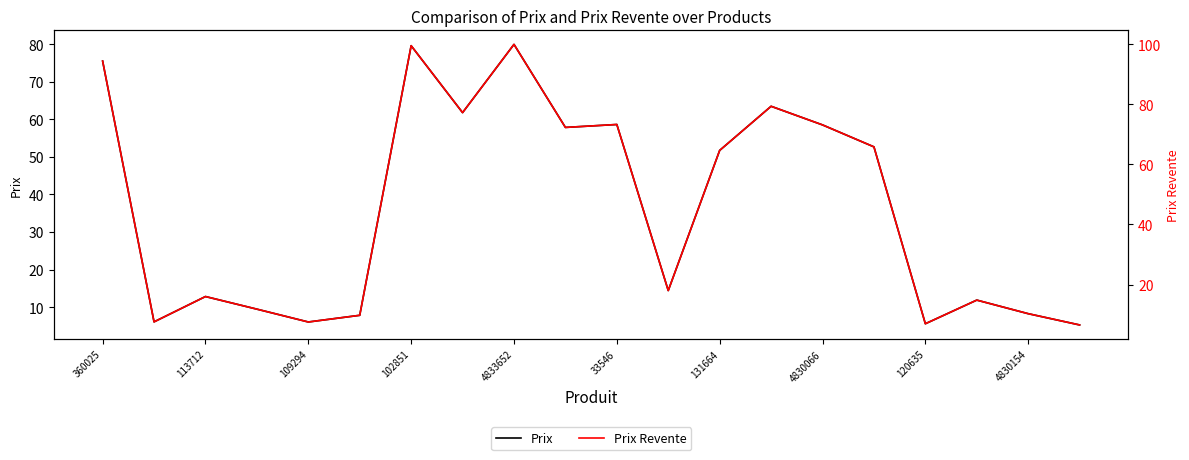

Reading left to right, transcribe all the data shown in this chart.

Prix: 75.5	6.0	12.8	9.4	6.0	7.8	79.6	61.8	80.0	57.9	58.6	14.4	51.7	63.5	58.5	52.7	5.5	11.8	8.2	5.2
Prix Revente: 94.4	7.6	16.0	11.8	7.5	9.8	99.5	77.2	100.0	72.3	73.3	18.0	64.7	79.3	73.2	65.8	6.9	14.8	10.3	6.5